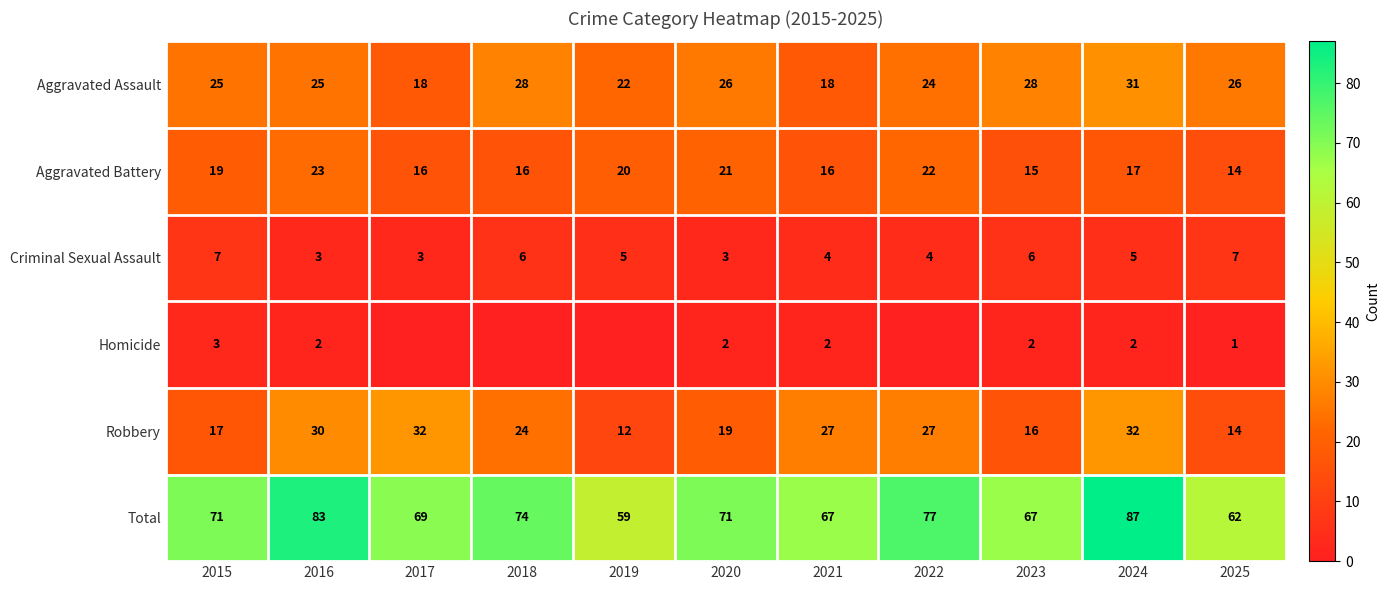

What is the approximate value of Criminal Sexual Assault at 2016?

3